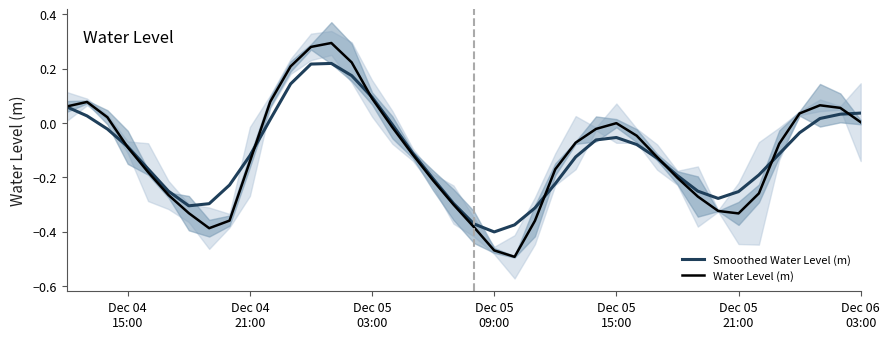

What is the difference between the maximum and minimum values in the Smoothed Water Level (m) series?

0.6